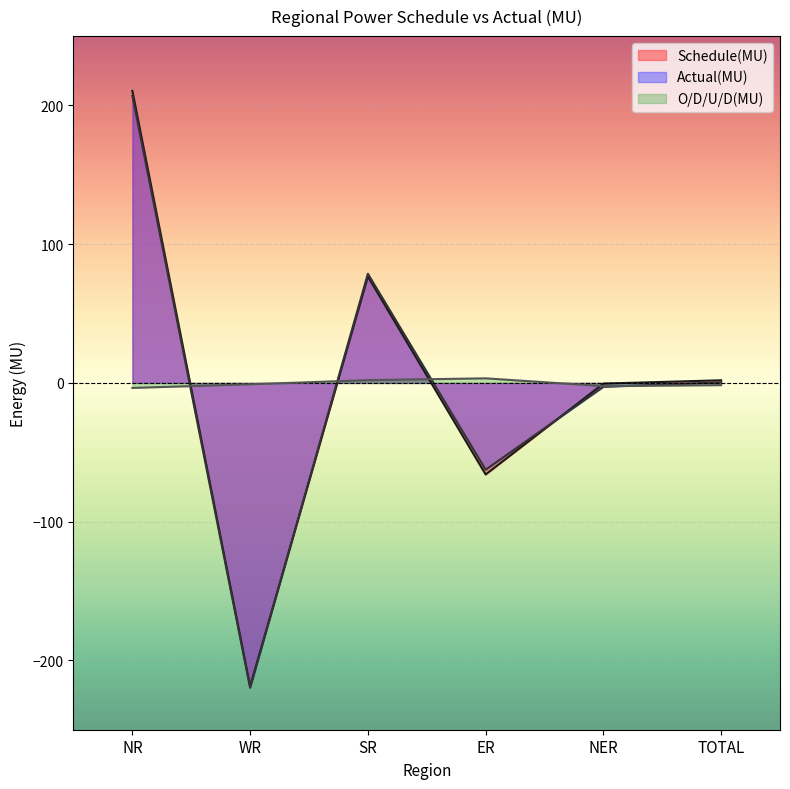

Reading left to right, list all the values displayed in this chart.

Schedule(MU): 210.5	-218.8	76.7	-66.0	-0.5	1.9
Actual(MU): 206.9	-219.8	78.7	-62.6	-2.8	0.4
O/D/U/D(MU): -3.6	-1.0	2.0	3.3	-2.3	-1.6